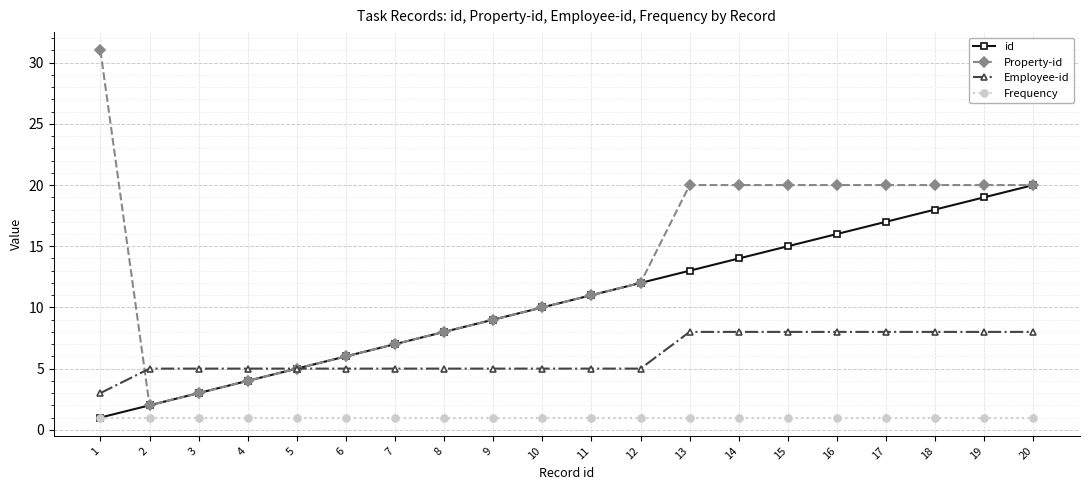

What is the maximum value for id?

20